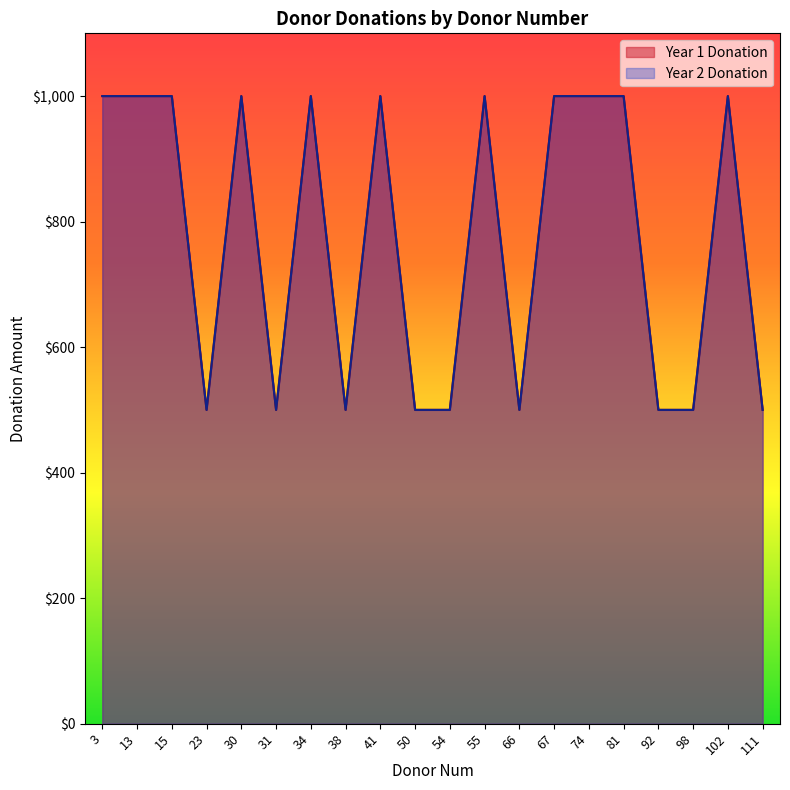

Rank the categories by Year 1 Donation value from highest to lowest.

3, 13, 15, 30, 34, 41, 55, 67, 74, 81, 102, 23, 31, 38, 50, 54, 66, 92, 98, 111